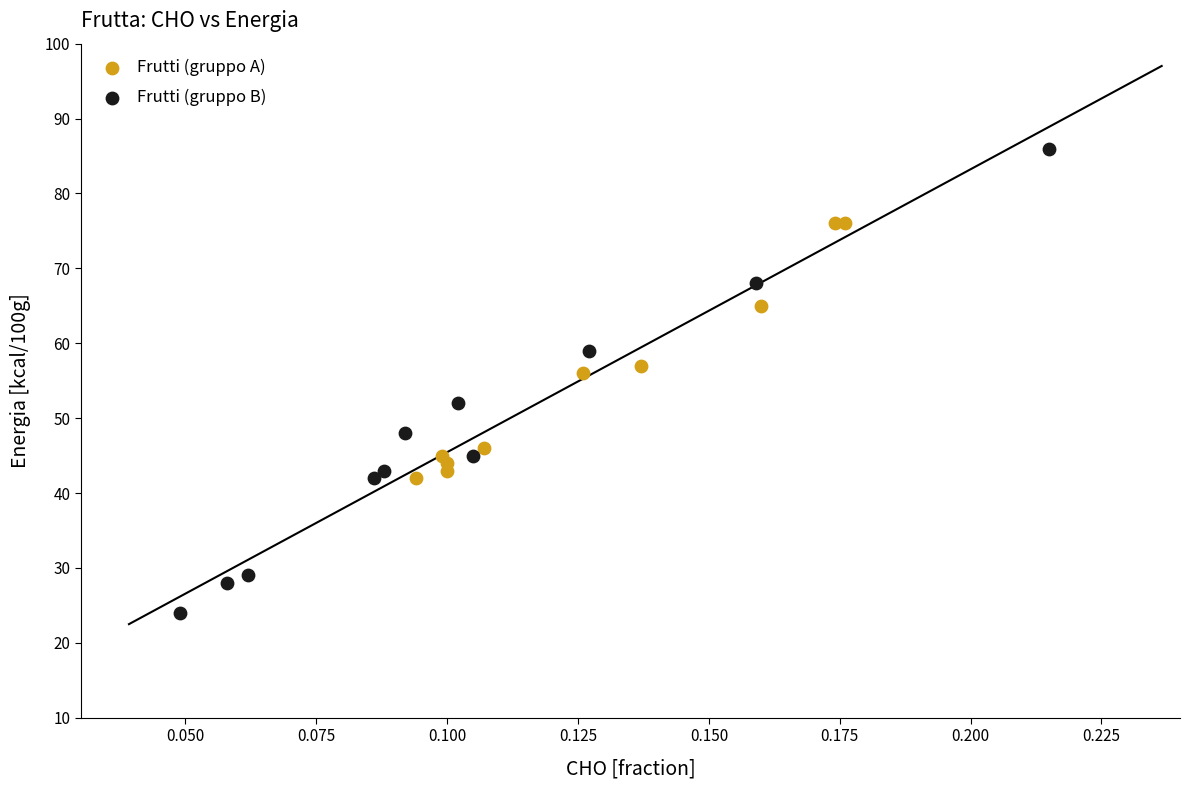

Which series contains the highest Y value?

Frutti (gruppo B)